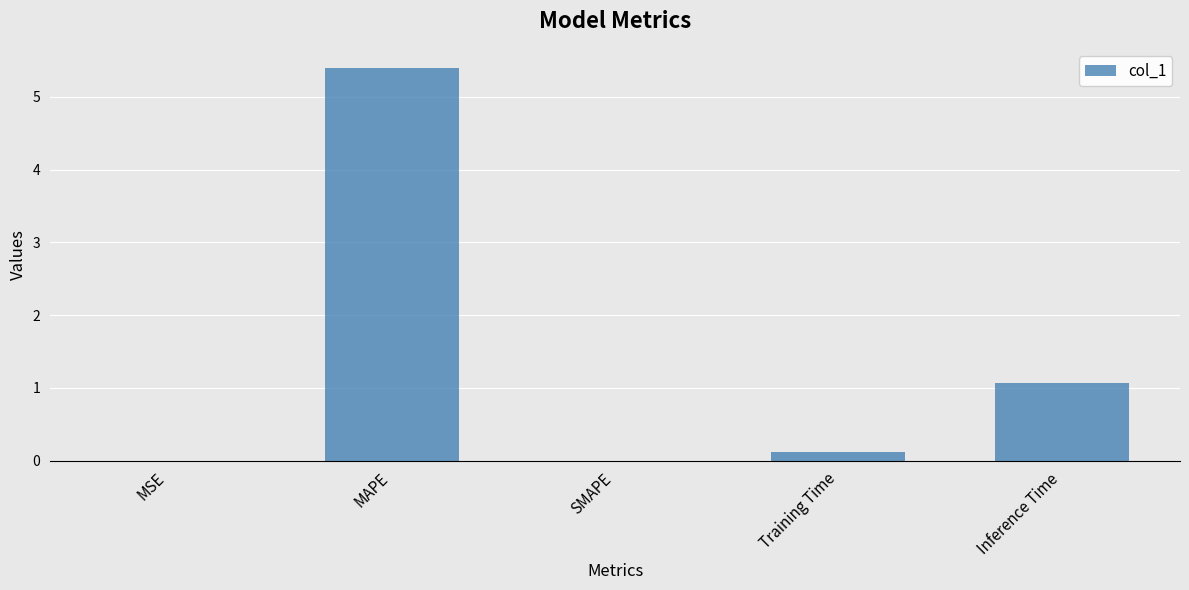

At which category does the chart reach its peak across all series?

MAPE